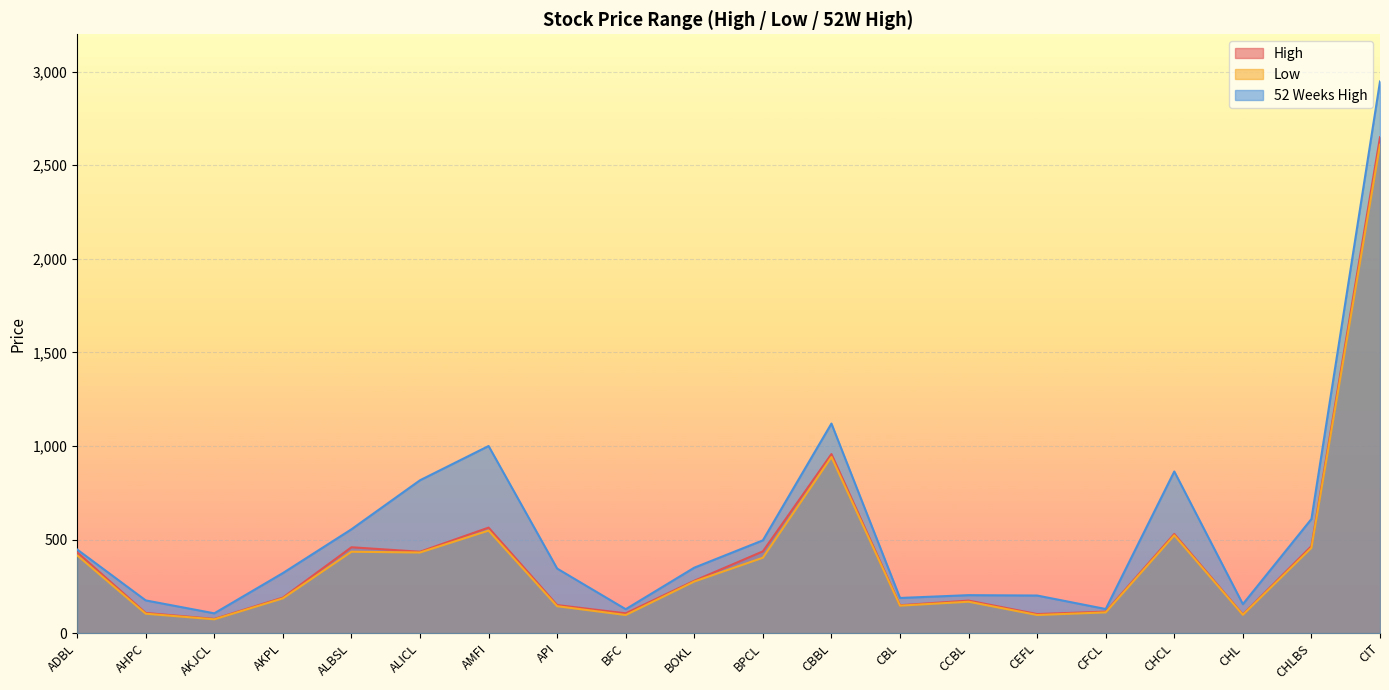

Where is the first local maximum for Low?

ALBSL